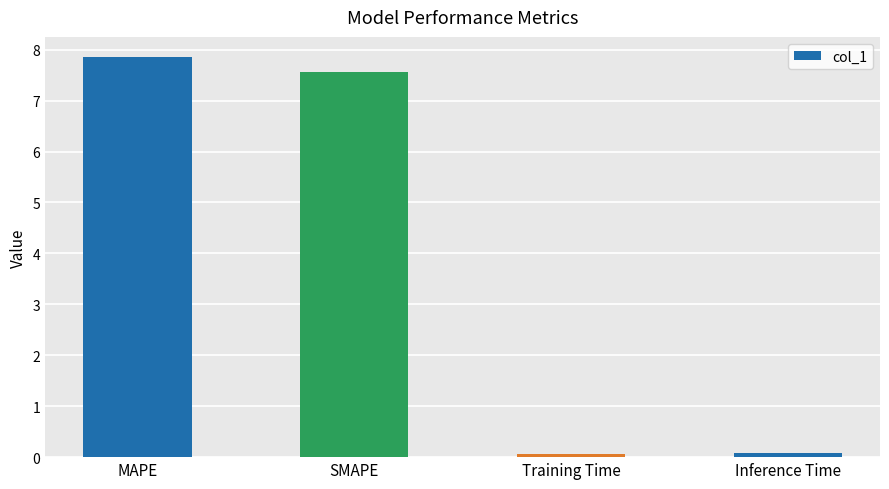

The chart shows a value of 0.1 at Training Time. True or false?

True